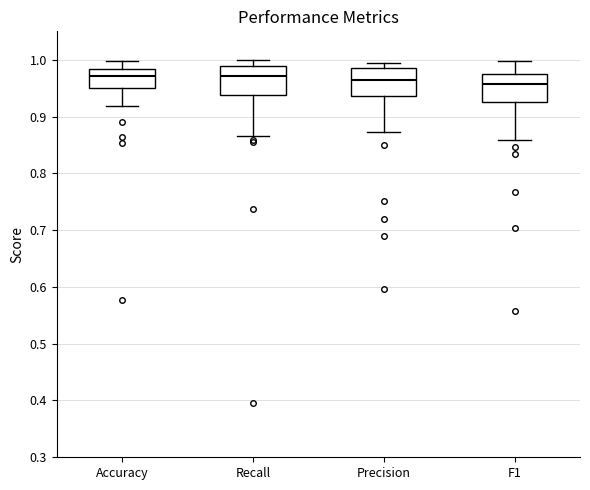

Reading left to right, read every box against the y-axis: the position of its median line, the range the box covers, and the ends of its whiskers. The values are not printed on the chart, so give them approximately, as read against the axis.

Accuracy: median 0.97, box 0.95 to 0.98, whiskers 0.92 to 1.00
Recall: median 0.97, box 0.94 to 0.99, whiskers 0.87 to 1.00
Precision: median 0.97, box 0.94 to 0.98, whiskers 0.87 to 0.99
F1: median 0.96, box 0.93 to 0.97, whiskers 0.86 to 1.00